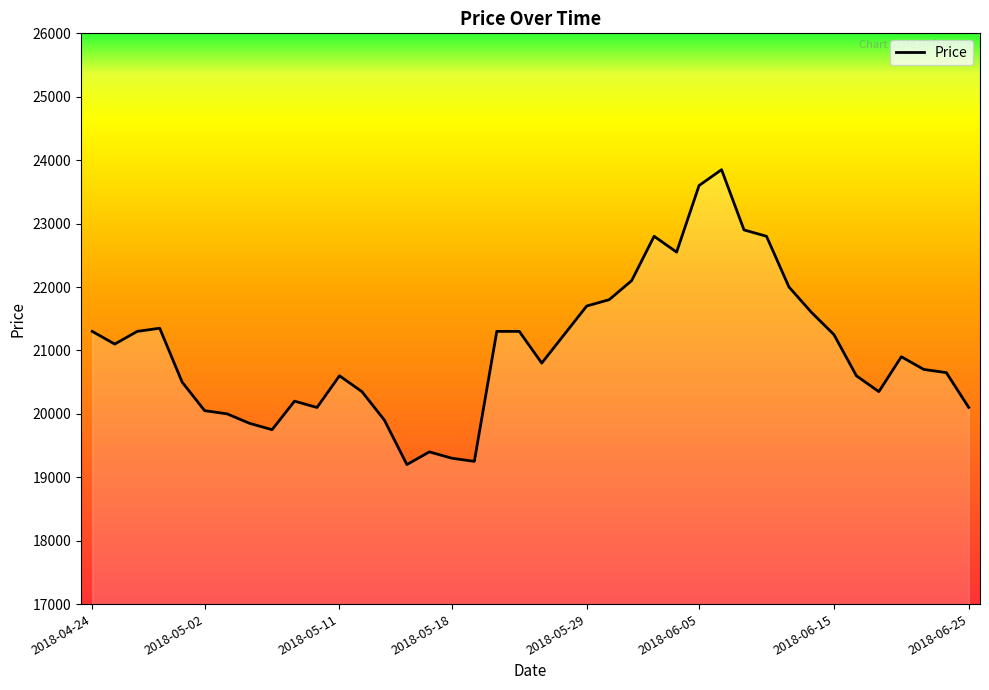

What is the difference between the maximum and minimum values?

4650